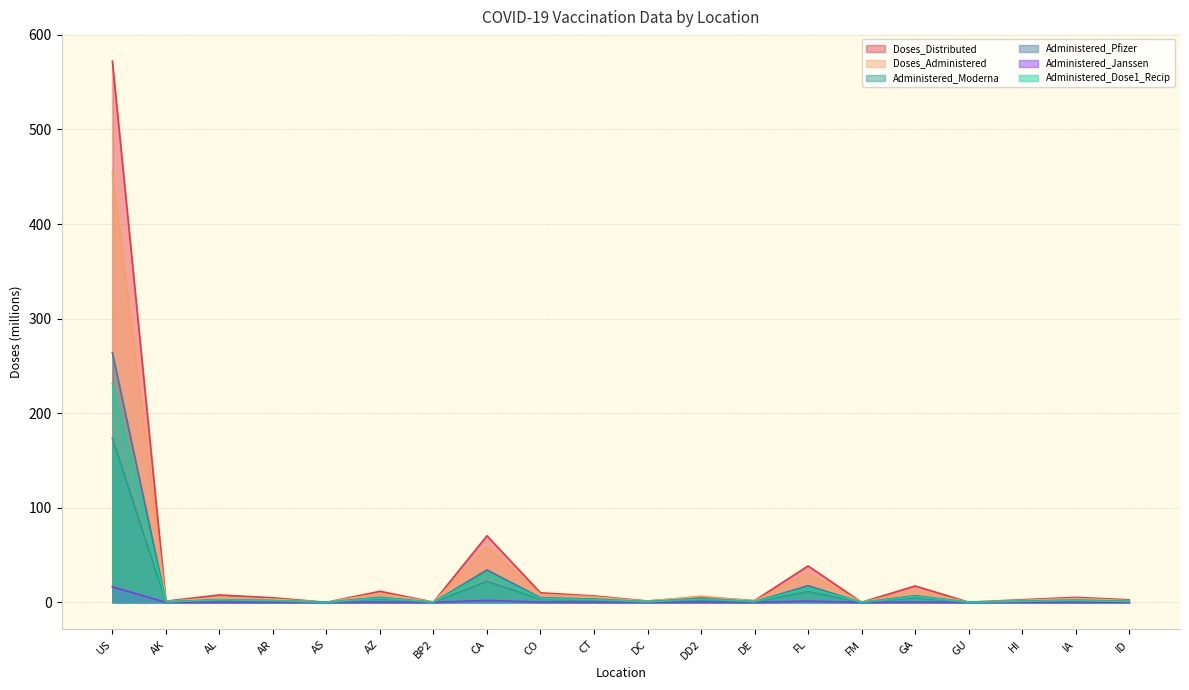

What is the difference between the maximum and second lowest values in the Doses_Distributed series?

572.1